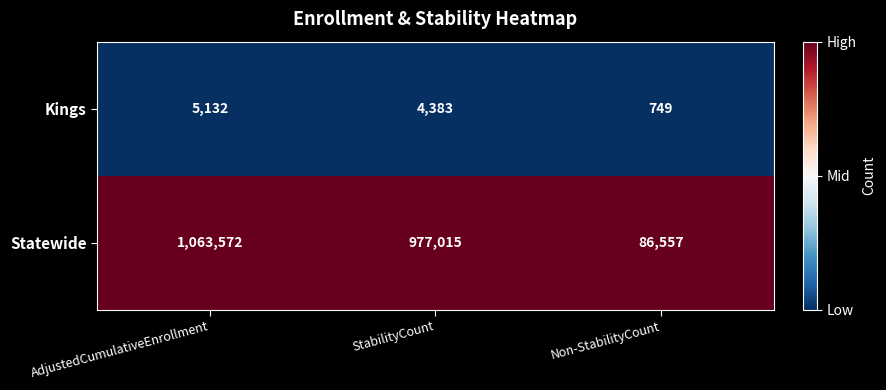

What is the difference between the maximum and second lowest values in the Statewide series?

86557